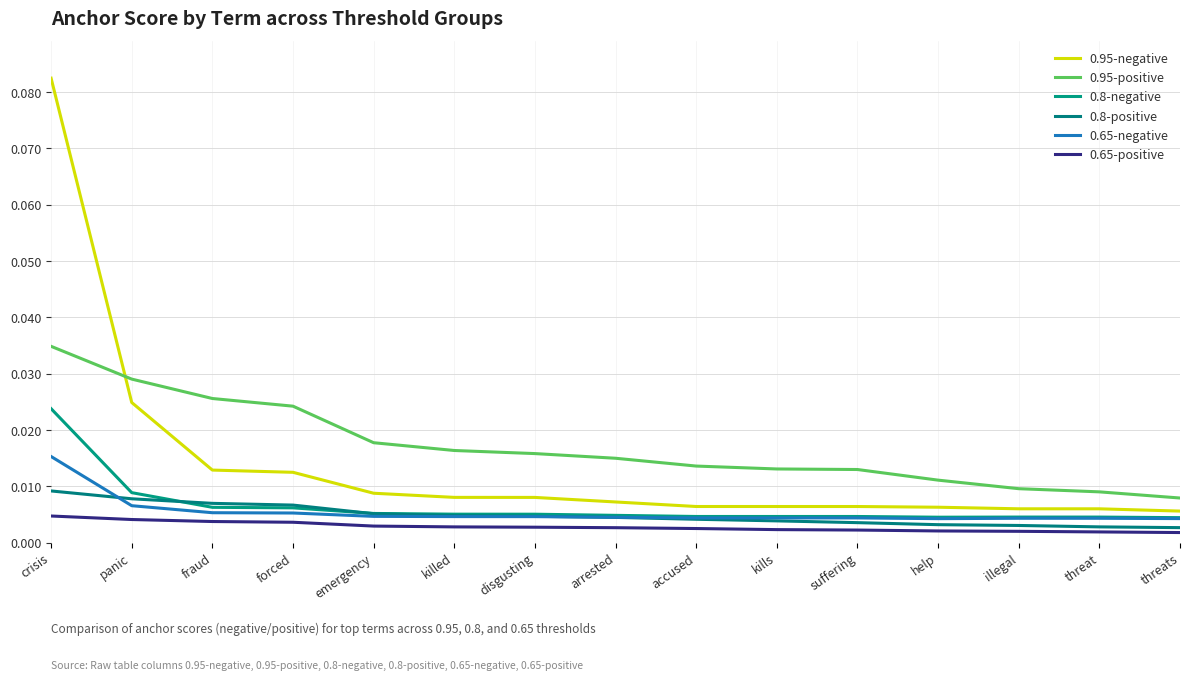

At which label does 0.65-negative reach its minimum?

help